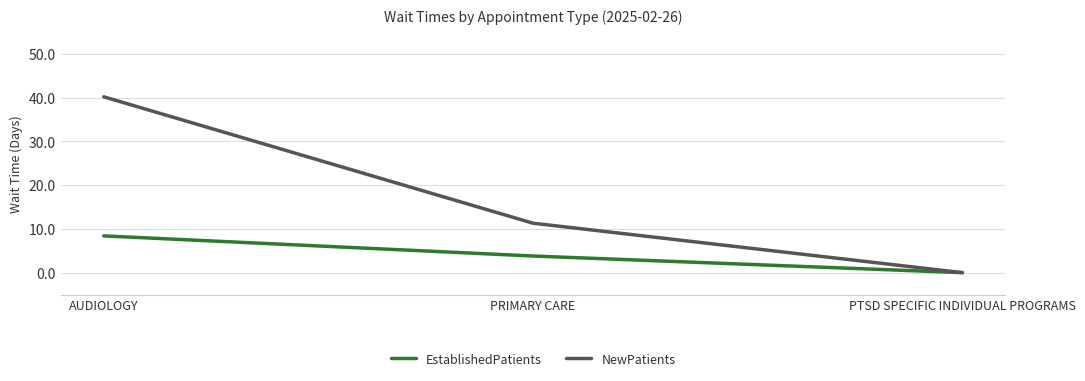

Reading right to left, what are all the values shown in this chart?

EstablishedPatients: PTSD SPECIFIC INDIVIDUAL PROGRAMS=0.0	PRIMARY CARE=3.8	AUDIOLOGY=8.4
NewPatients: PTSD SPECIFIC INDIVIDUAL PROGRAMS=0.0	PRIMARY CARE=11.3	AUDIOLOGY=40.2